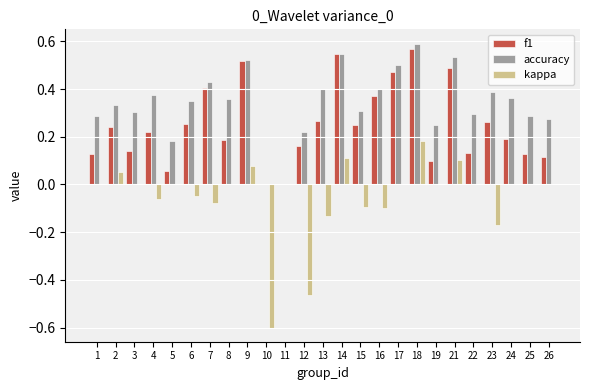

Is it true that kappa equals 0.0 at 1?

True